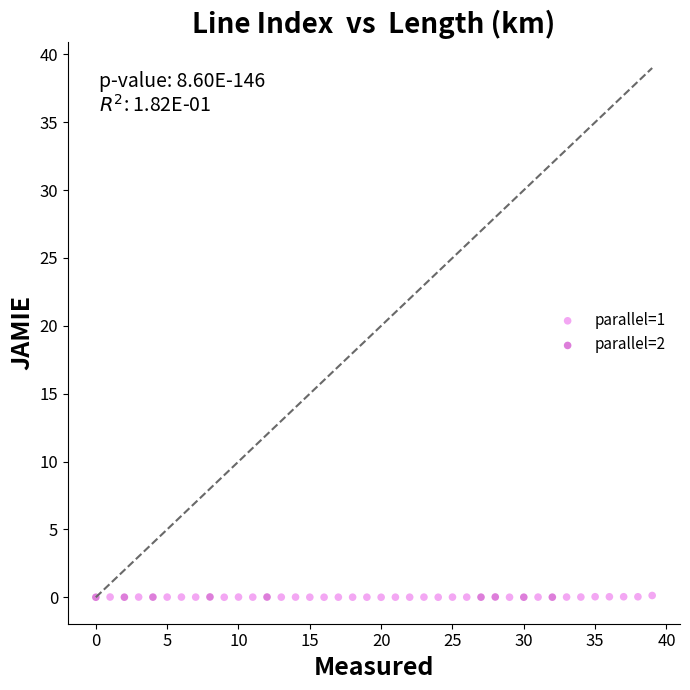

Which series has the largest Y range (max minus min)?

parallel=1